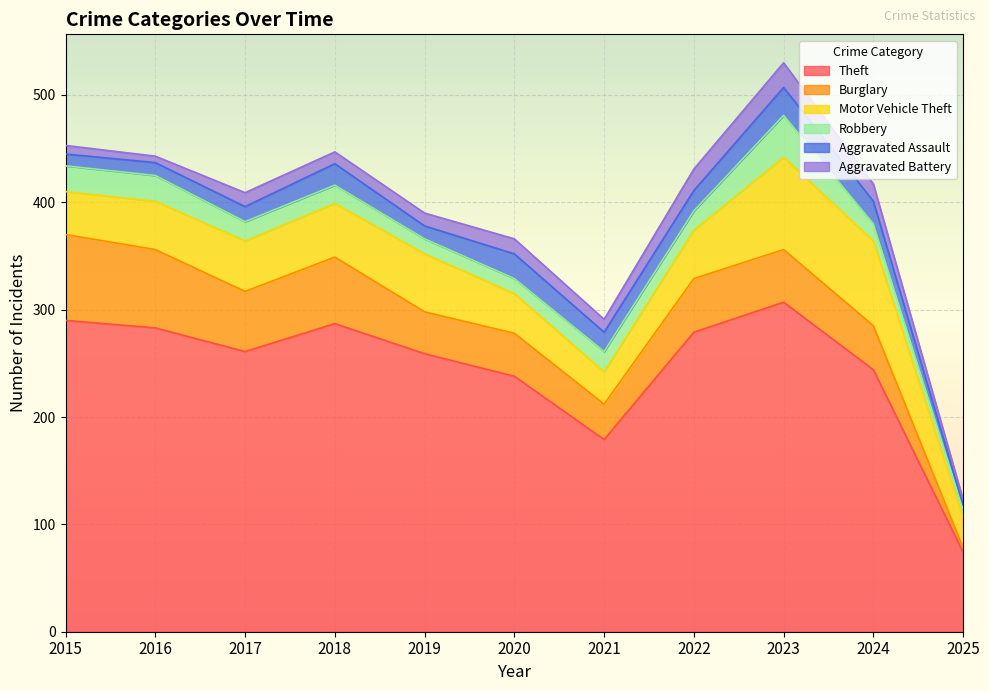

What are all the series names shown in the legend?

Theft, Burglary, Motor Vehicle Theft, Robbery, Aggravated Assault, Aggravated Battery